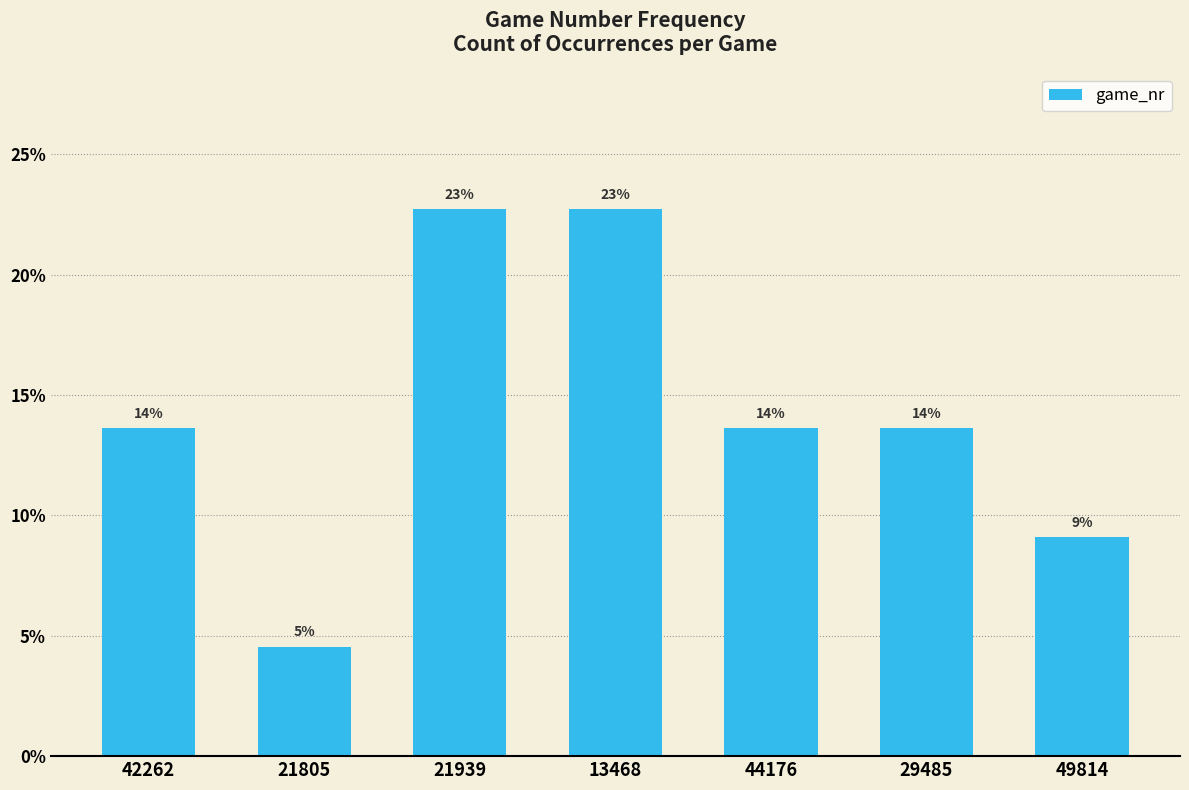

True or false: the data shows 4.5 at 21805.

True